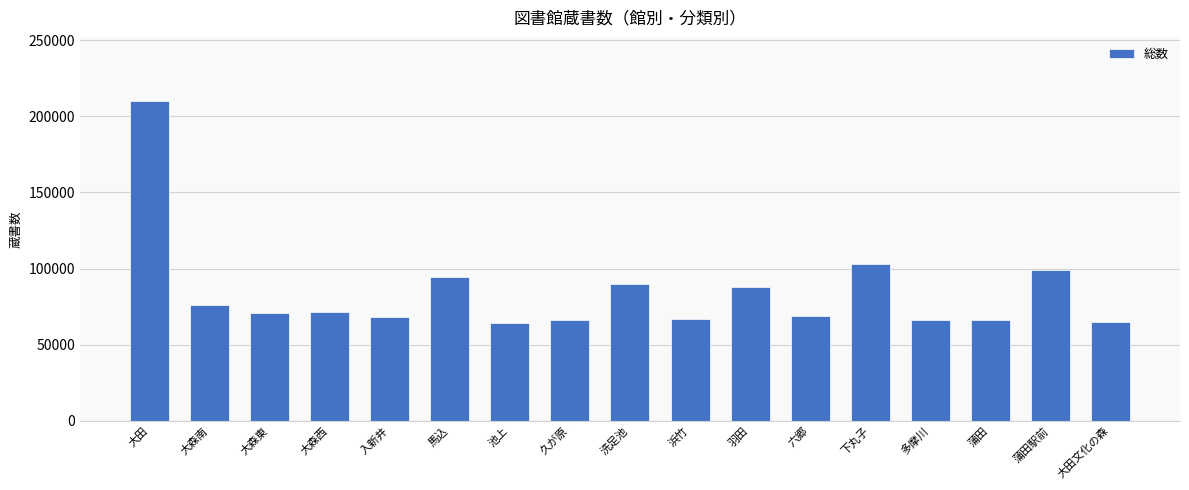

At which category does the chart reach its peak across all series?

大田